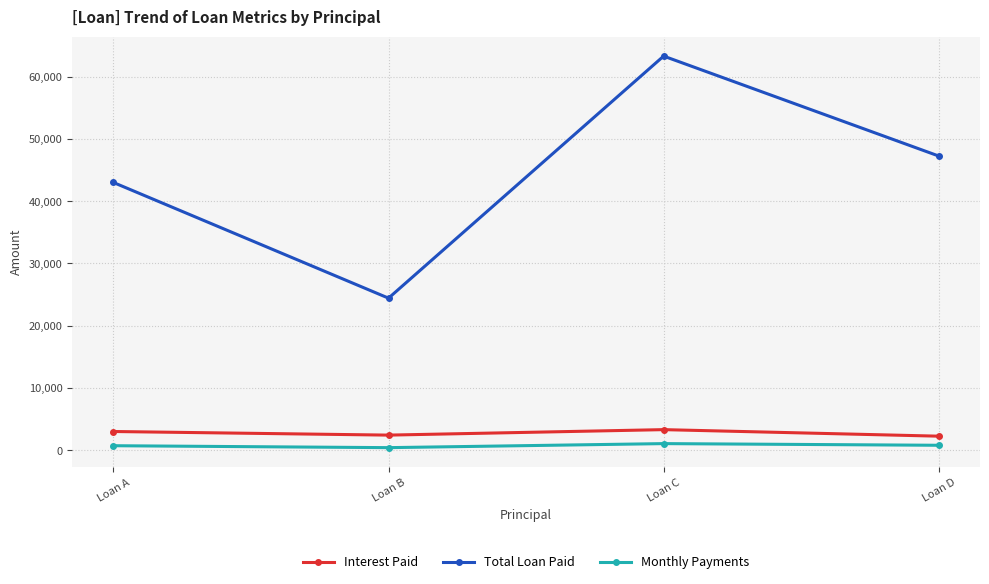

Between Loan C and Loan D, which series saw the biggest shift?

Total Loan Paid